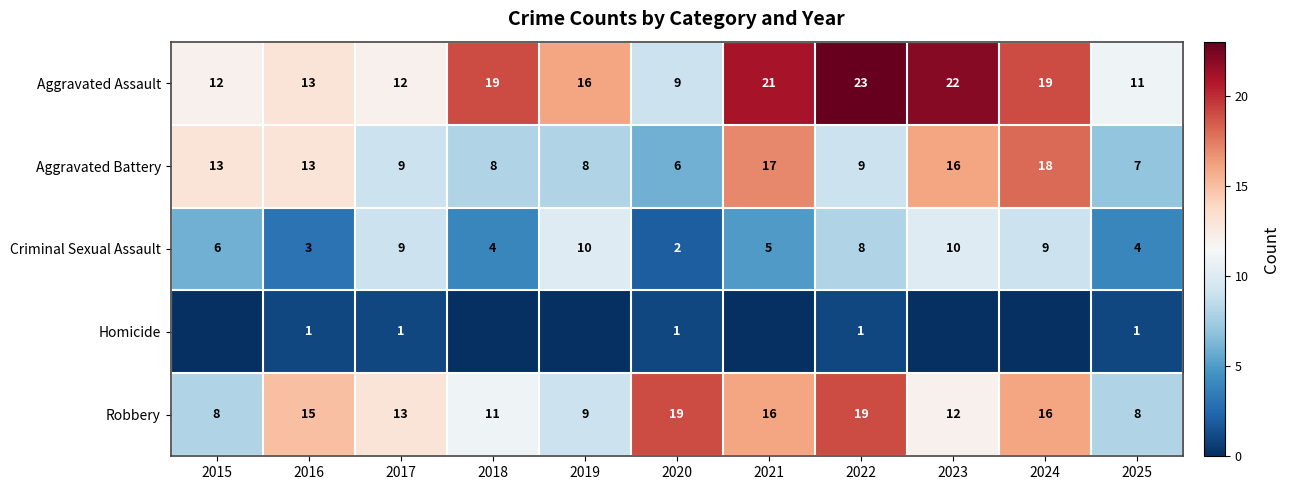

The Aggravated Battery series shows 7 at 2025. True or false?

True